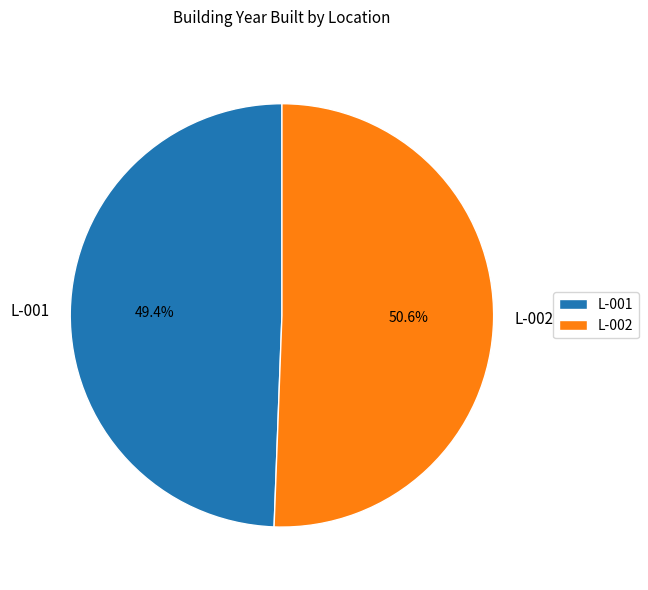

What is the majority slice?

L-002